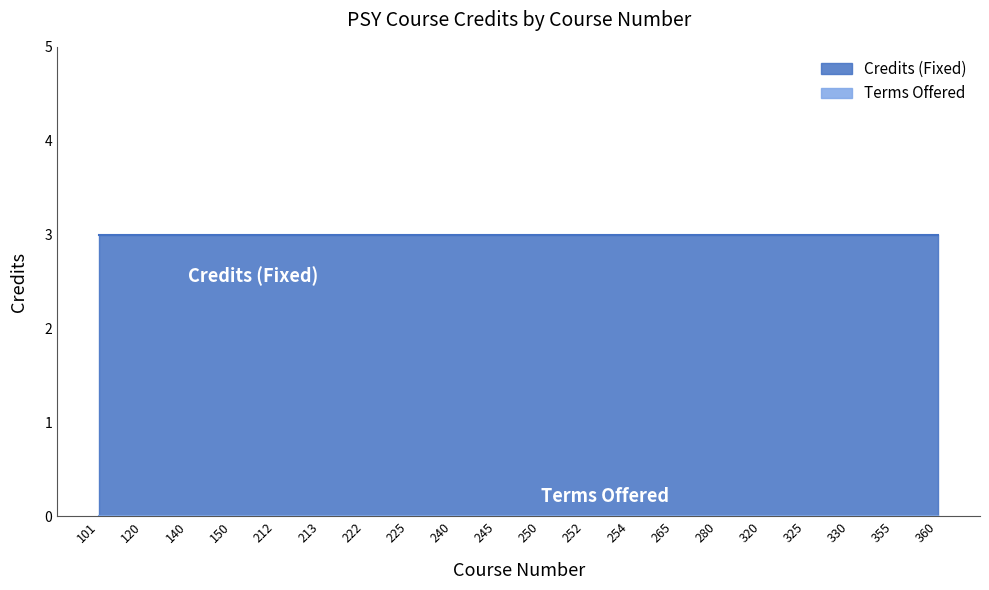

Reading right to left, list all the values displayed in this chart.

Credits (Fixed): 360=3	355=3	330=3	325=3	320=3	280=3	265=3	254=3	252=3	250=3	245=3	240=3	225=3	222=3	213=3	212=3	150=3	140=3	120=3	101=3
Terms Offered: 360=0	355=0	330=0	325=0	320=0	280=0	265=0	254=0	252=0	250=0	245=0	240=0	225=0	222=0	213=0	212=0	150=0	140=0	120=0	101=0